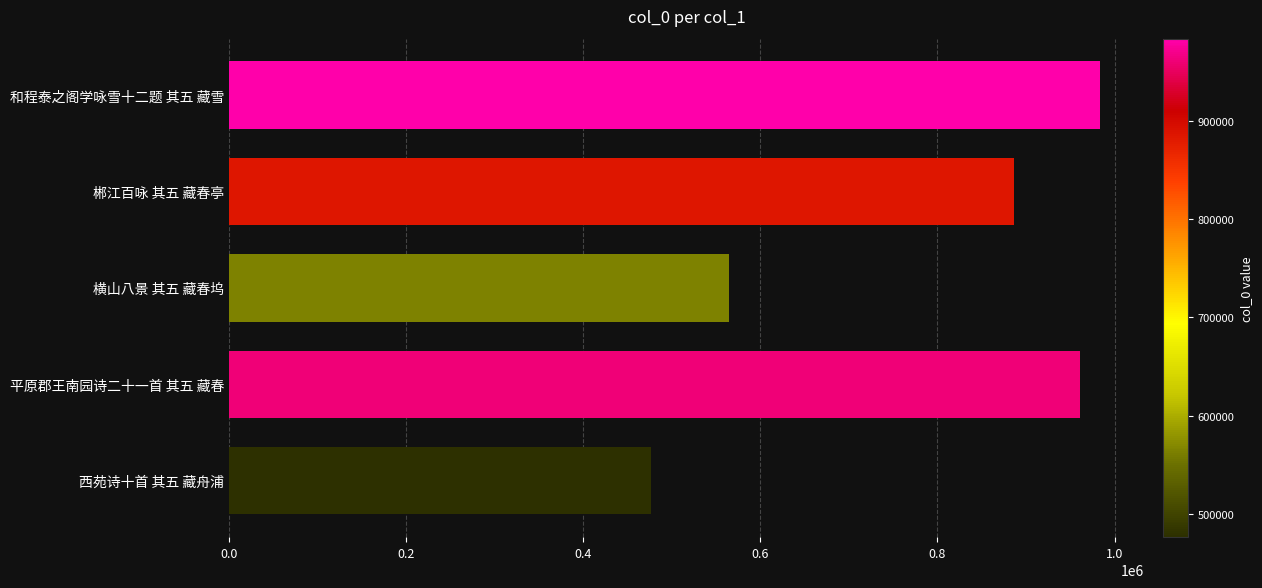

Rank the categories by value from highest to lowest.

和程泰之阁学咏雪十二题 其五 藏雪, 平原郡王南园诗二十一首 其五 藏春, 郴江百咏 其五 藏春亭, 横山八景 其五 藏春坞, 西苑诗十首 其五 藏舟浦